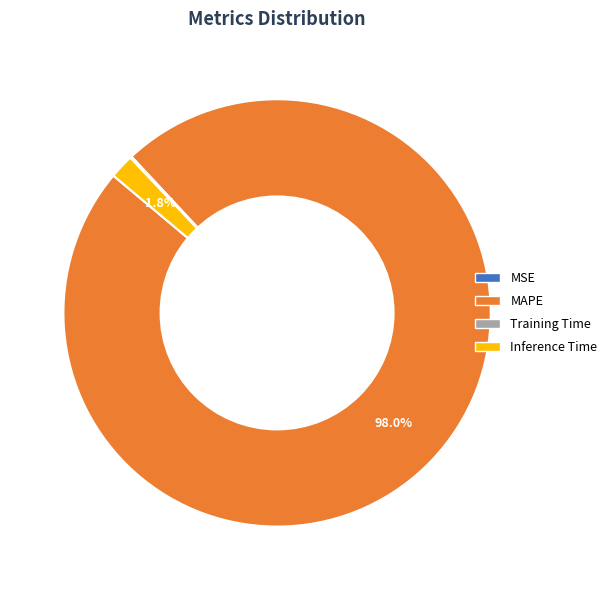

What percentage is the Inference Time slice, to the nearest percent?

2%